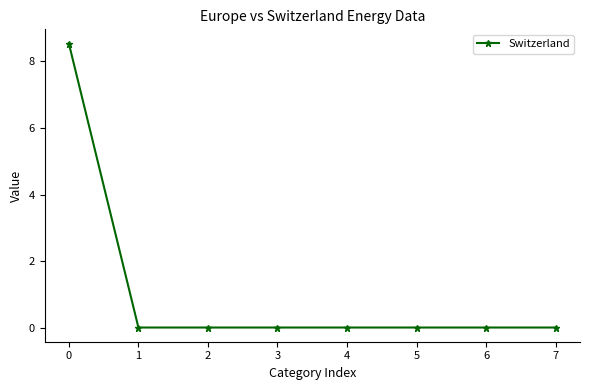

What is the change in value from 0 to 6?

-8.5